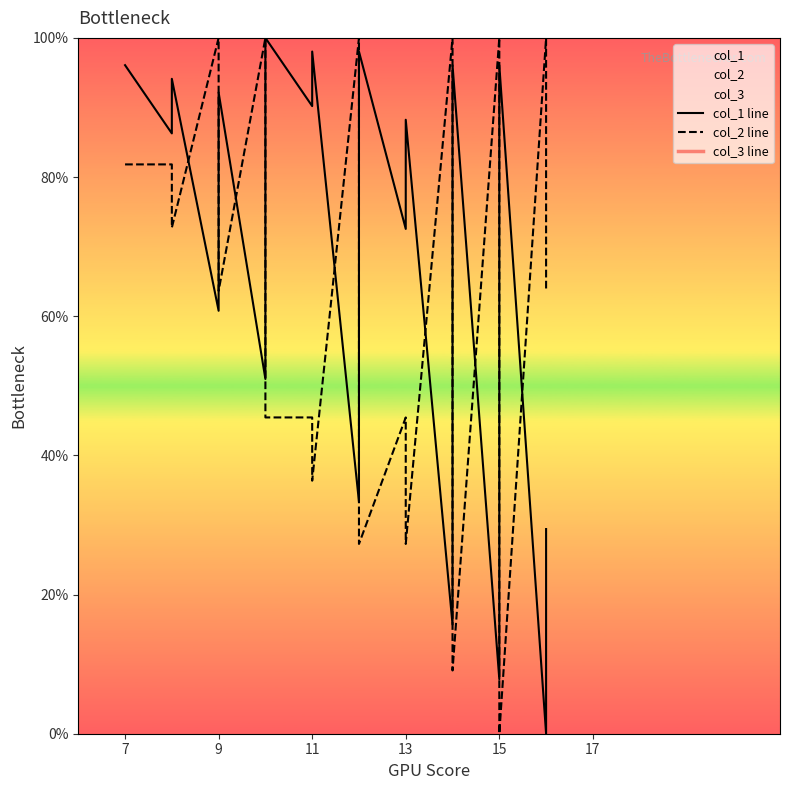

Which series has the largest total across all categories?

col_1 line